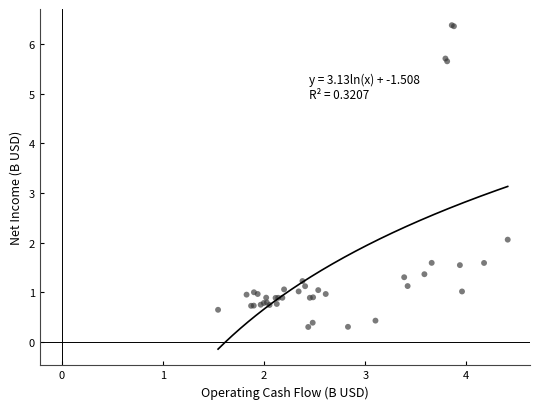

What Y value in the scatter plot is closest to 3?

2.1